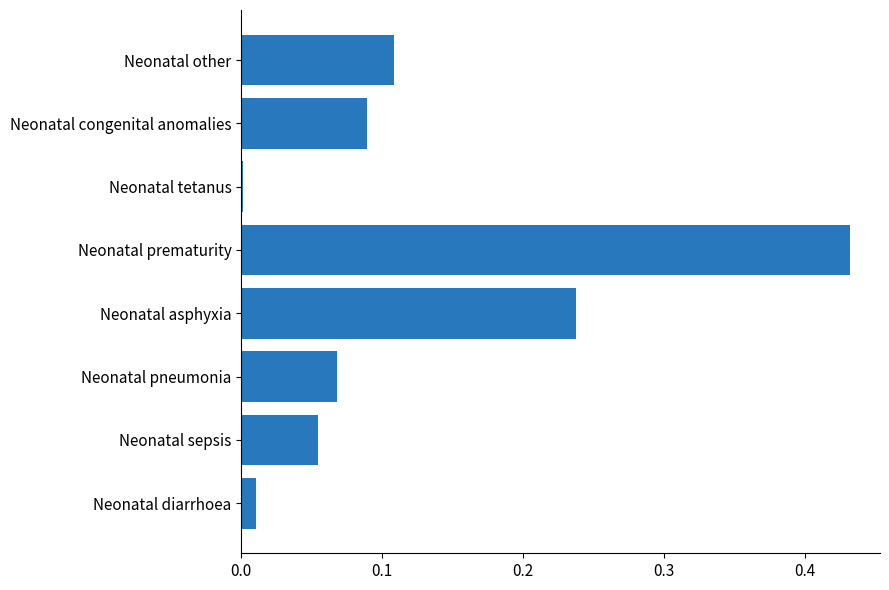

True or false: the data shows 0.1 at Neonatal asphyxia.

False